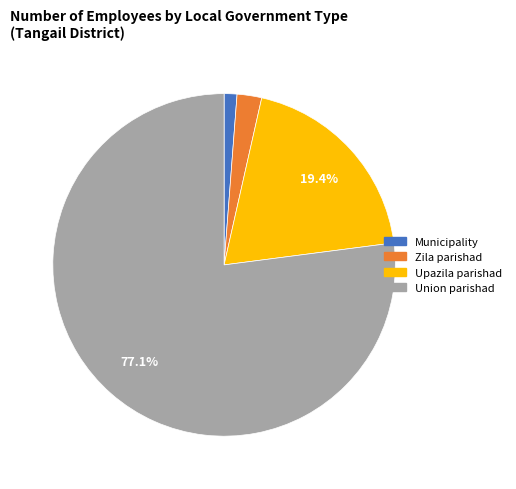

Rank the categories by value from highest to lowest.

Union parishad, Upazila parishad, Zila parishad, Municipality